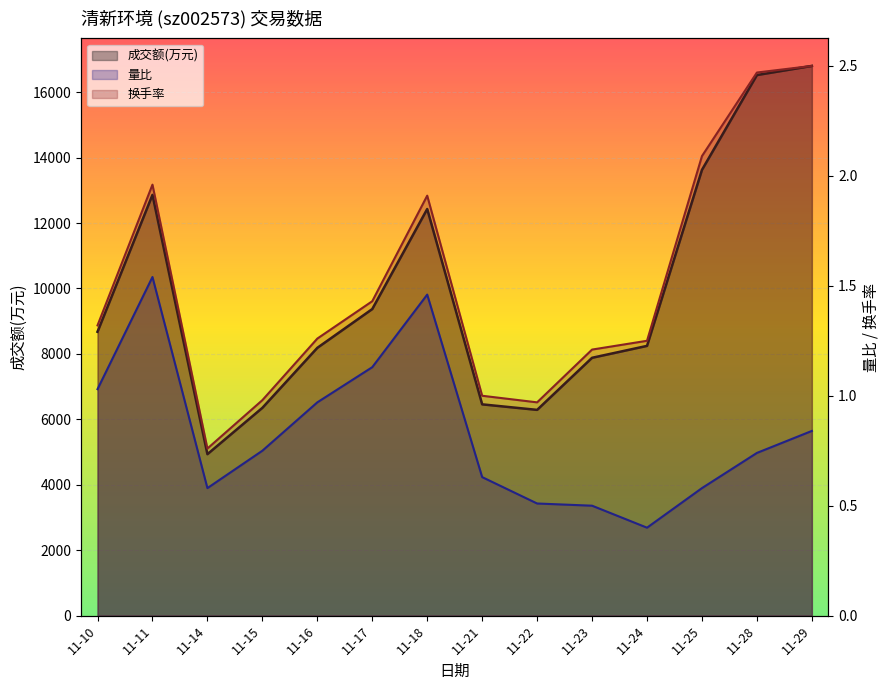

What is the approximate value of 成交额(万元) at 11-18?

12429.0